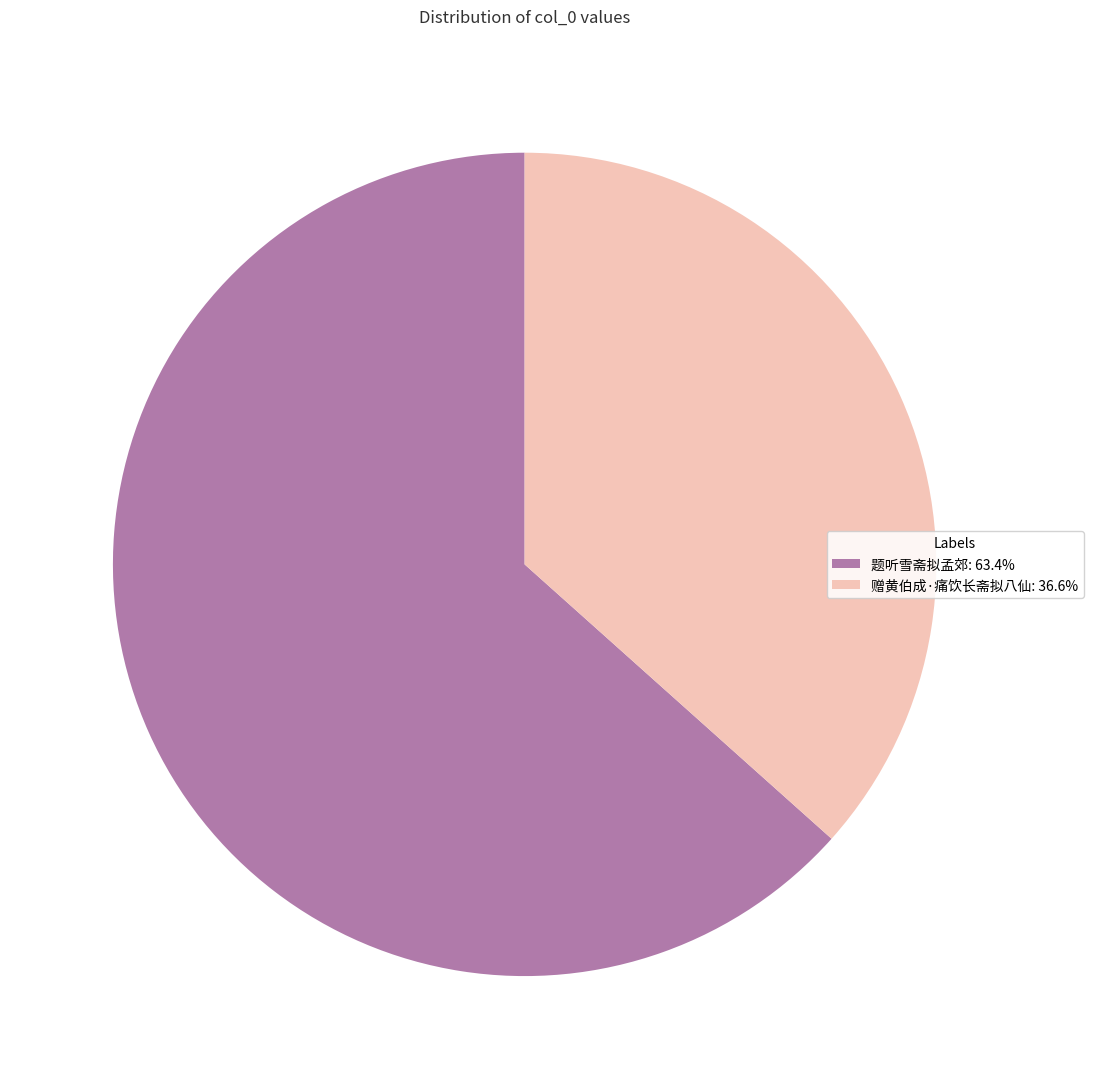

Which category has the biggest portion of the pie?

题听雪斋拟孟郊